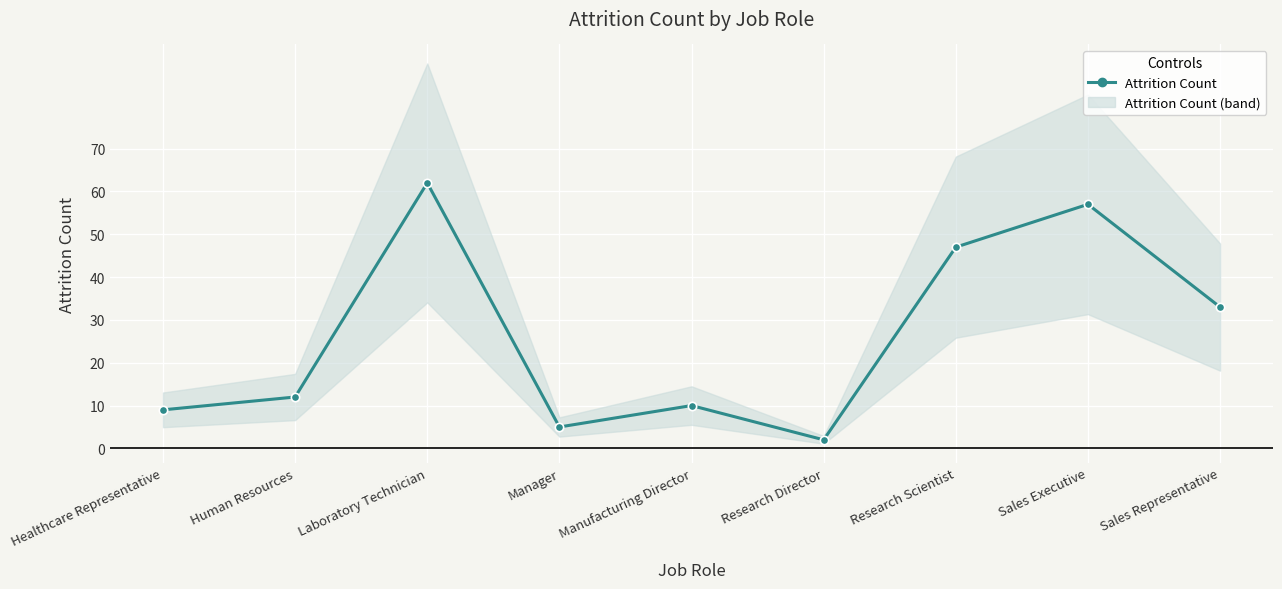

At which category does the data reach its first local peak?

Laboratory Technician